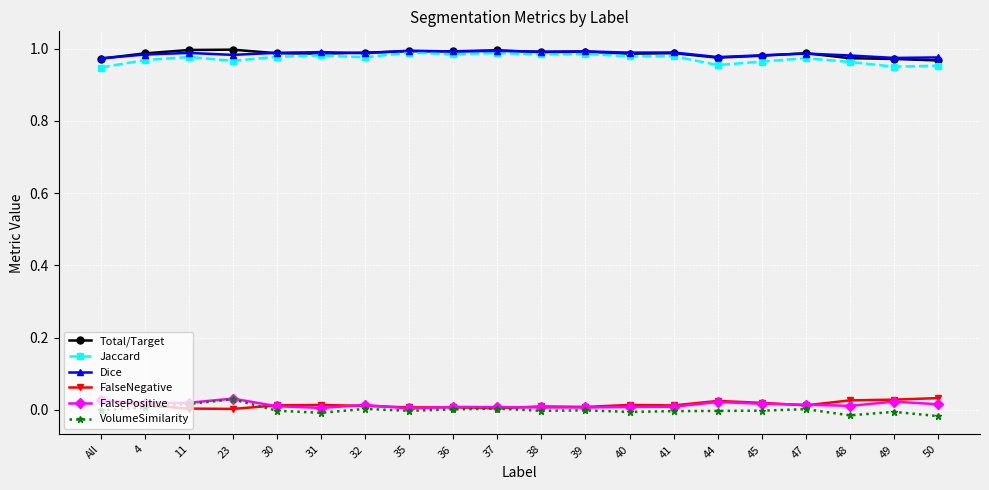

True or false: FalseNegative and Jaccard cross at least once.

False